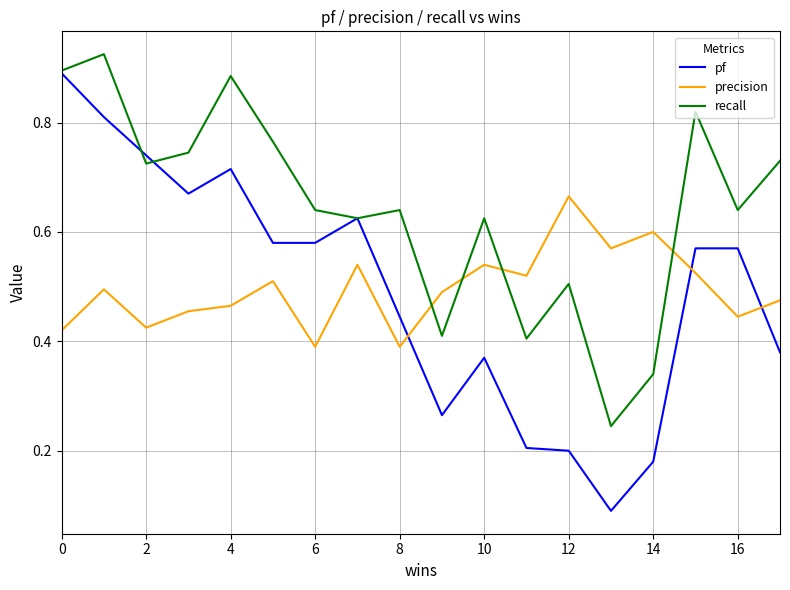

True or false: pf and precision intersect in this chart.

True